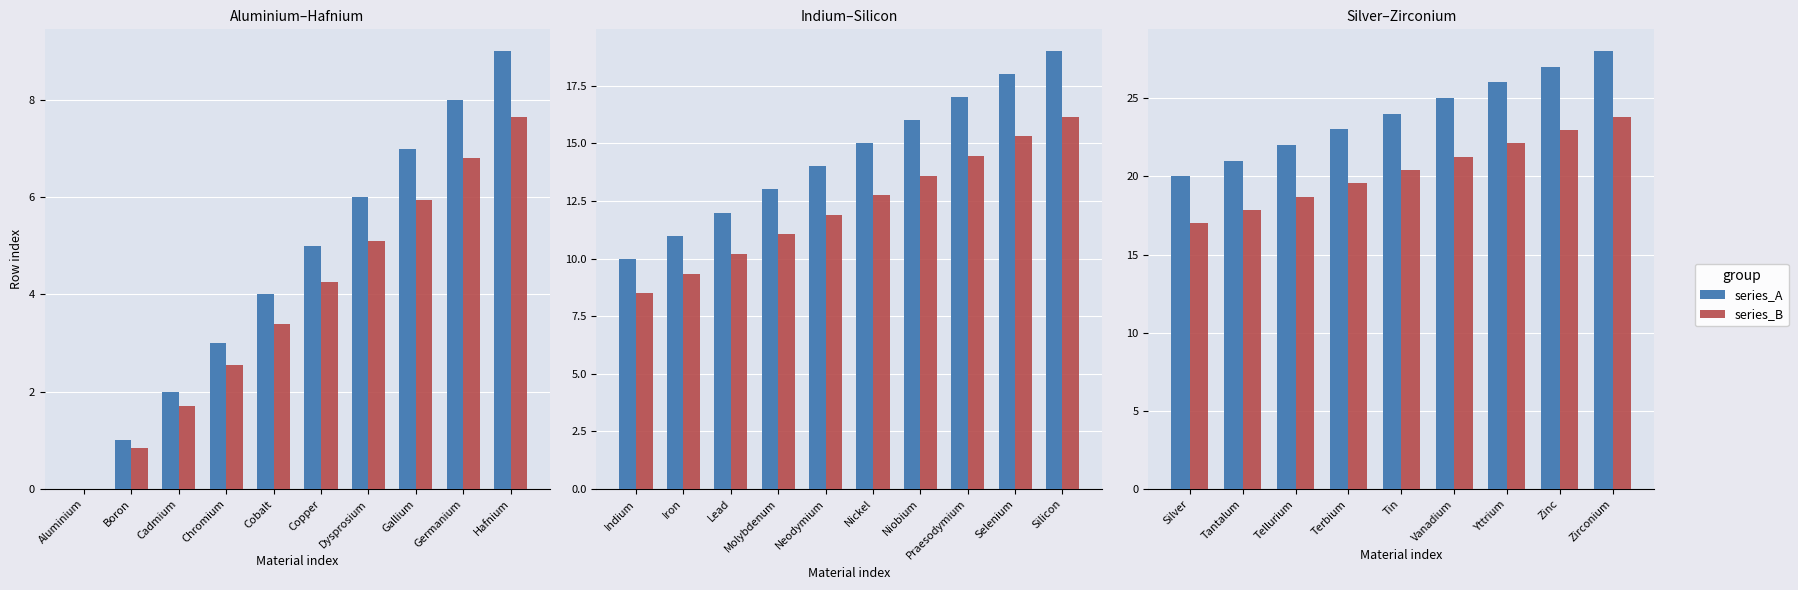

What is the greatest value displayed?

28.0